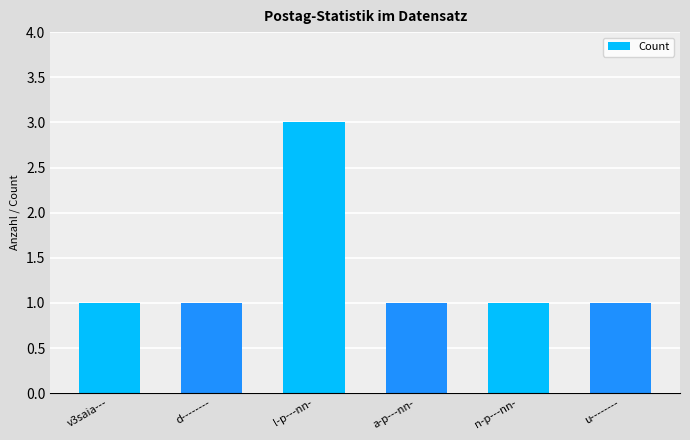

The chart shows a value of 1 at n-p---nn-. True or false?

True